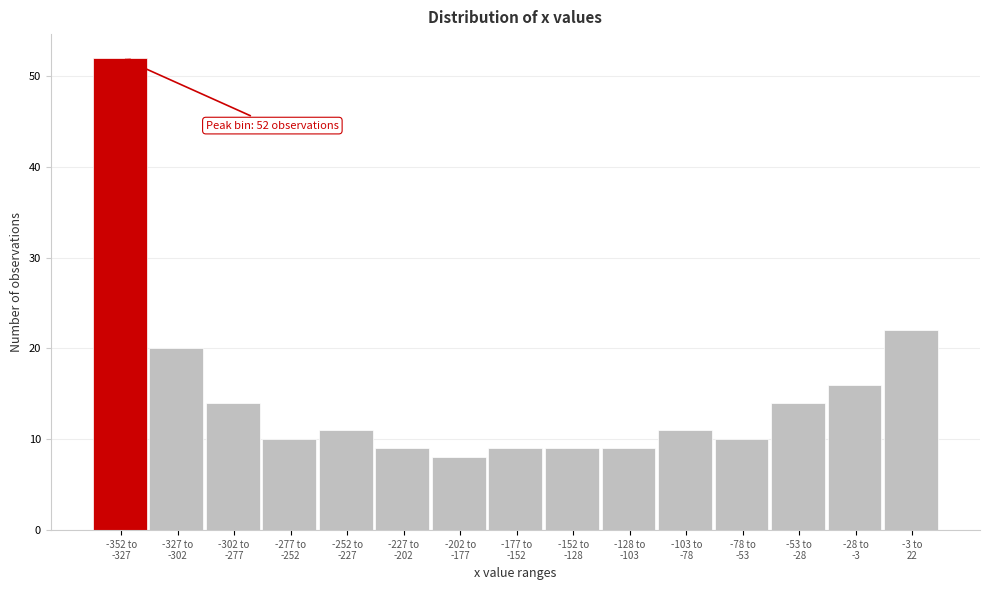

Reading left to right, transcribe all the data shown in this chart.

52	20	14	10	11	9	8	9	9	9	11	10	14	16	22